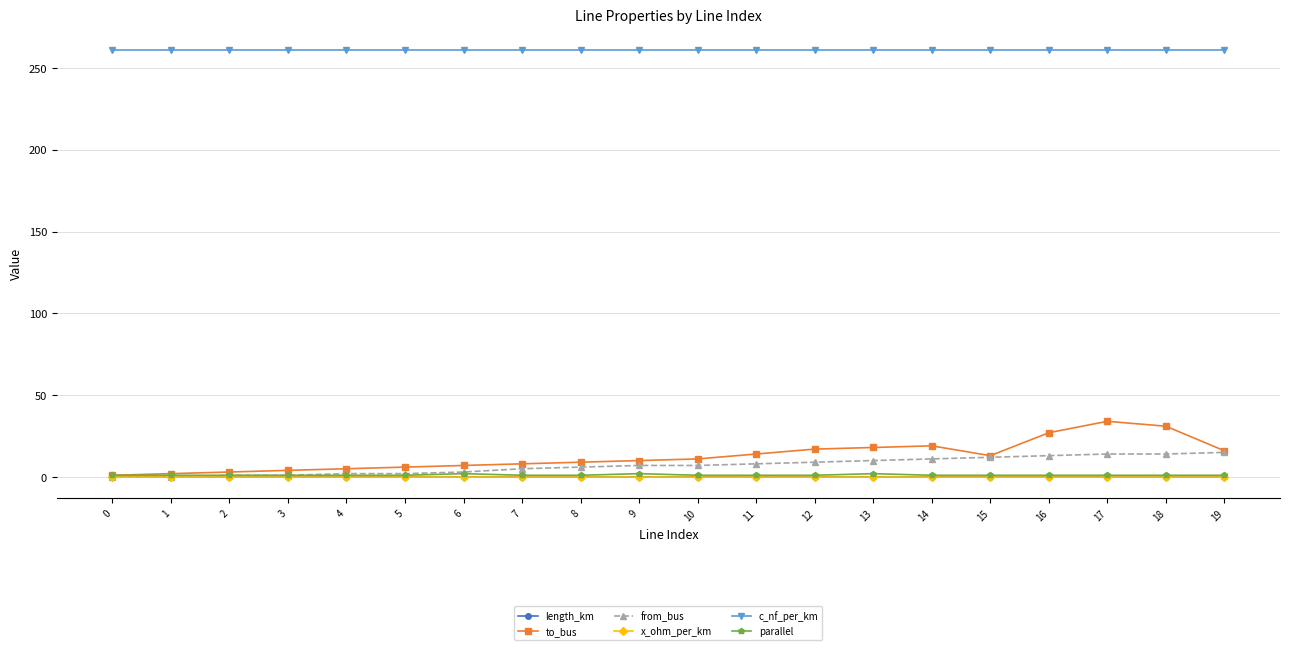

What is the maximum value for c_nf_per_km?

261.0